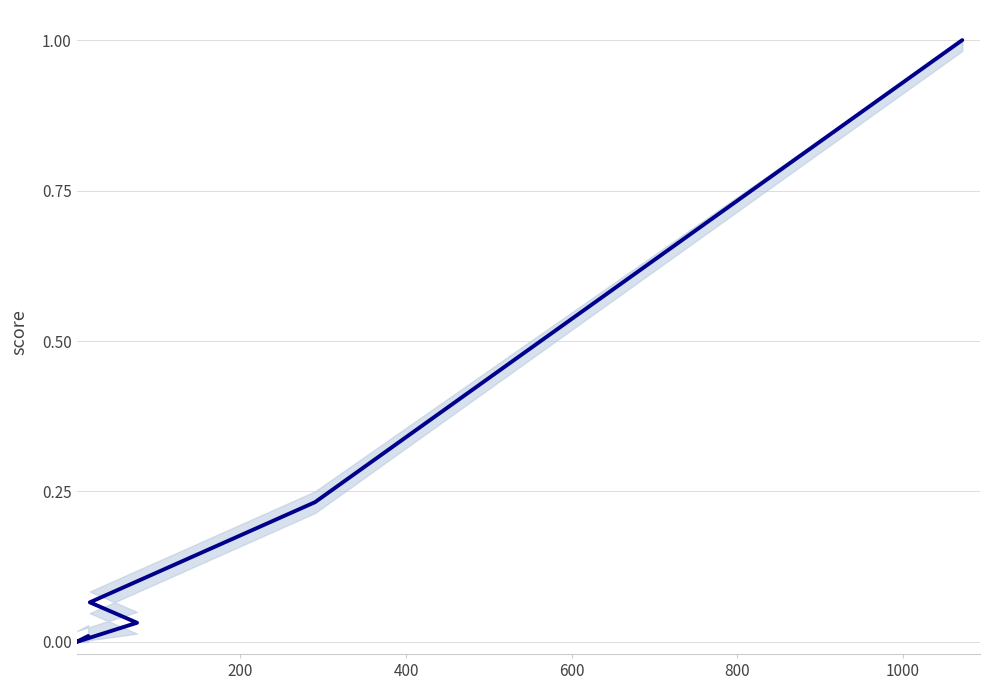

Is this an area chart (filled region under the line)?

No